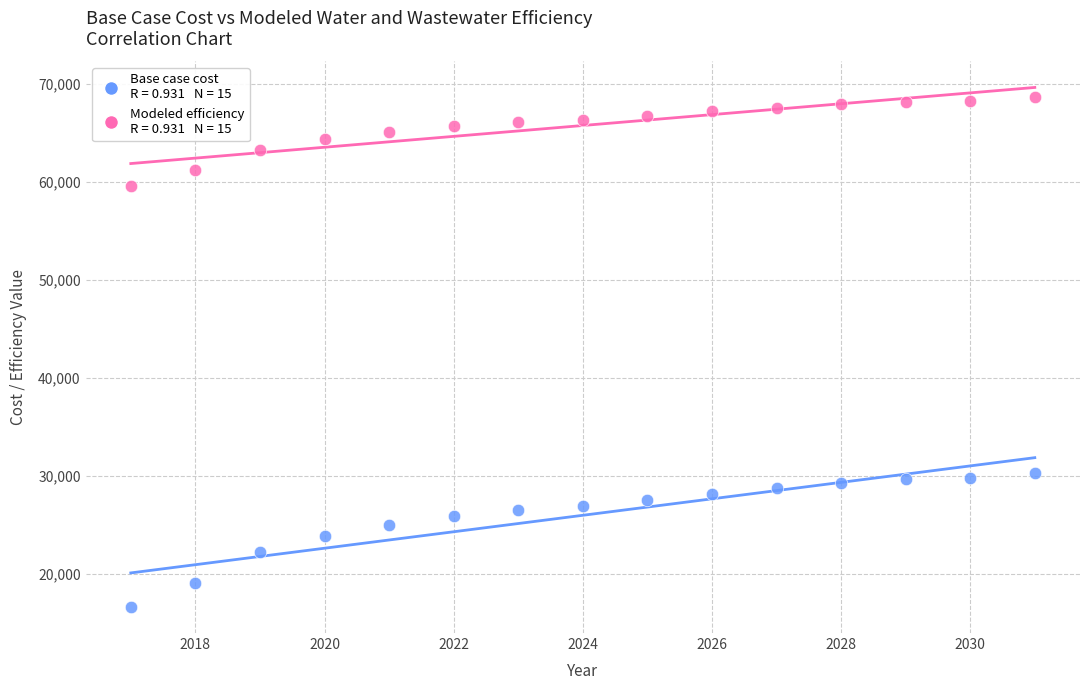

Across all data points, what is the range of X values (max minus min)?

14.0